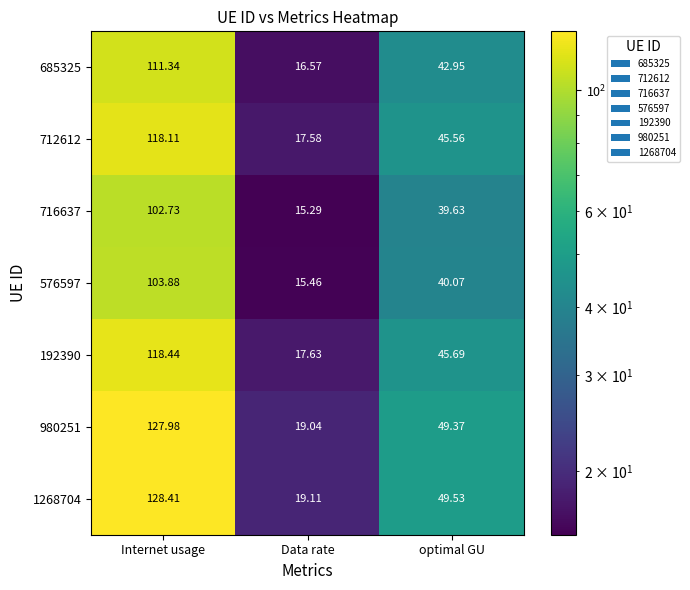

At which label is 192390 closest to 68?

optimal GU